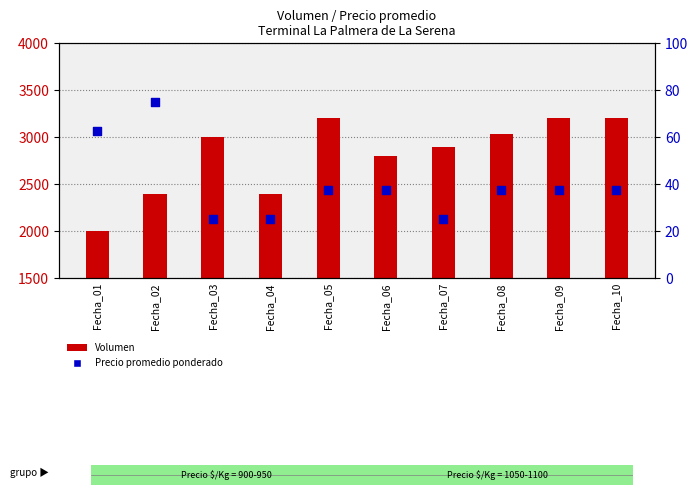

Which series contains the lowest Y value?

Precio promedio ponderado (% rank)